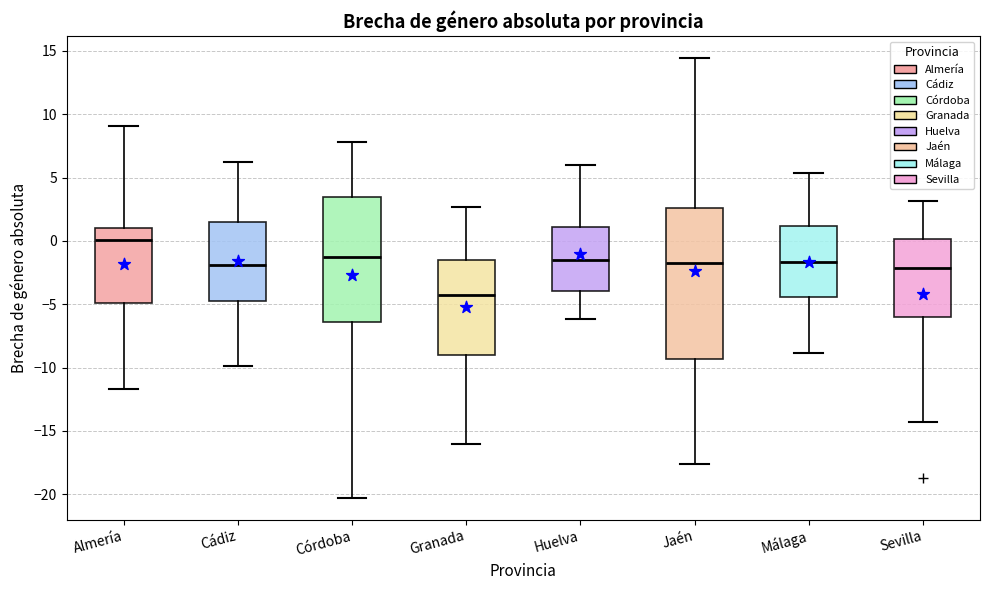

Reading left to right, transcribe this box plot: for each box, give where its median line is, the range the box spans, and where its two whiskers end, as read against the y-axis. The values are not printed on the chart, so give them approximately, as read against the axis.

Almería: median 0.0, box -5.0 to 1.0, whiskers -11.5 to 9.0
Cádiz: median -2.0, box -4.5 to 1.5, whiskers -10.0 to 6.0
Córdoba: median -1.0, box -6.5 to 3.5, whiskers -20.5 to 8.0
Granada: median -4.5, box -9.0 to -1.5, whiskers -16.0 to 2.5
Huelva: median -1.5, box -4.0 to 1.0, whiskers -6.0 to 6.0
Jaén: median -1.5, box -9.5 to 2.5, whiskers -17.5 to 14.5
Málaga: median -1.5, box -4.5 to 1.0, whiskers -9.0 to 5.5
Sevilla: median -2.0, box -6.0 to 0.0, whiskers -14.5 to 3.0